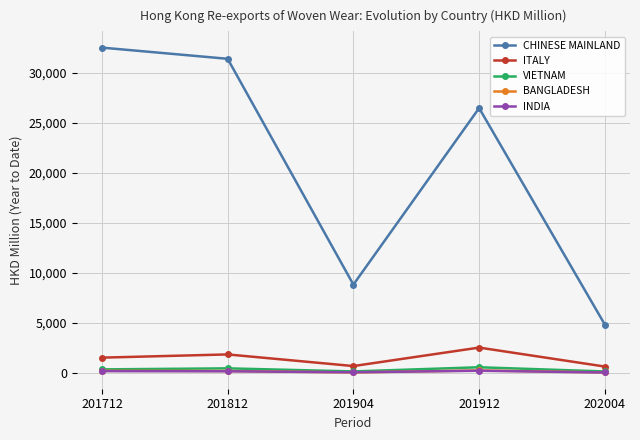

Does the chart have visible grid lines?

Yes